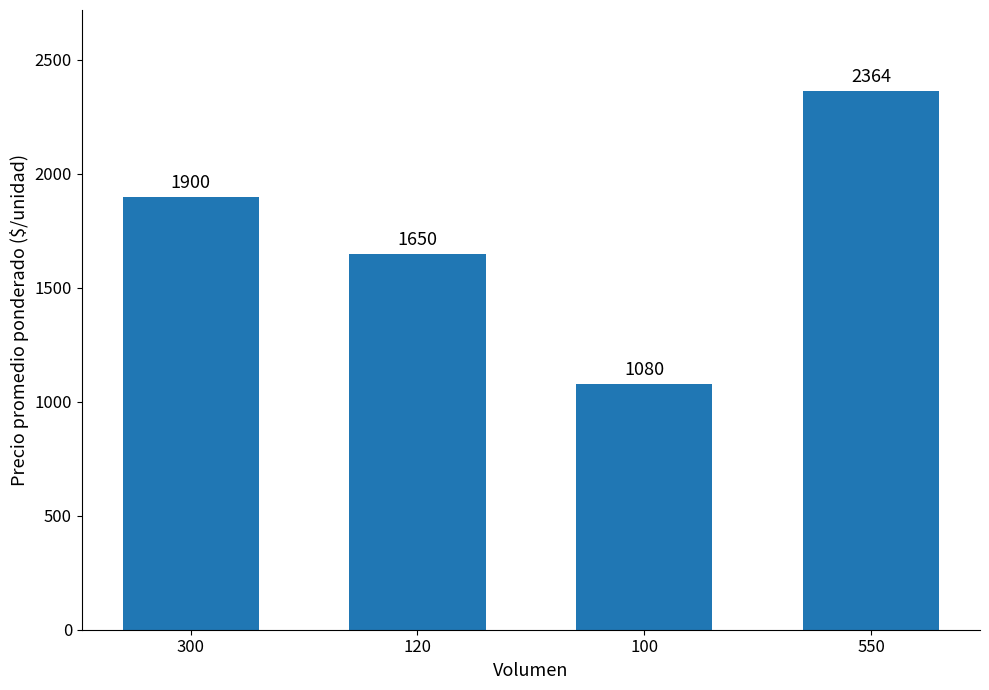

What is the sum of the values at 100 and 300?

2980